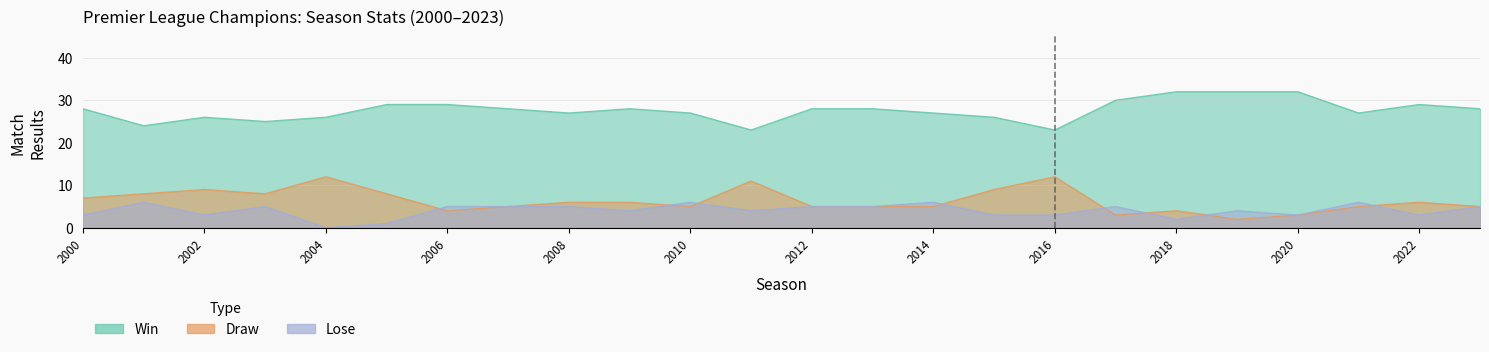

True or false: Win and Draw cross at least once.

False